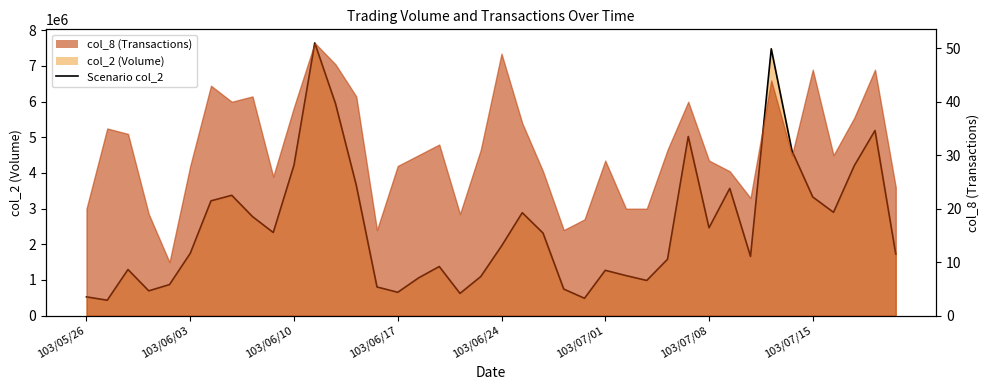

Approximately how many times larger is the value at 22 compared to 24?

4.8